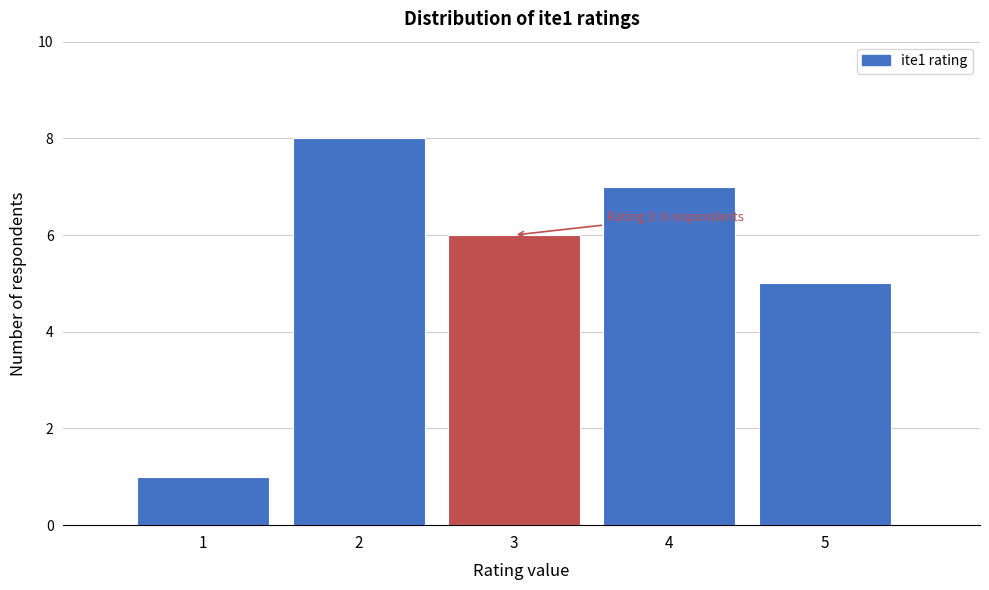

Over which range of the x-axis is the bar tallest?

1.5 to 2.5